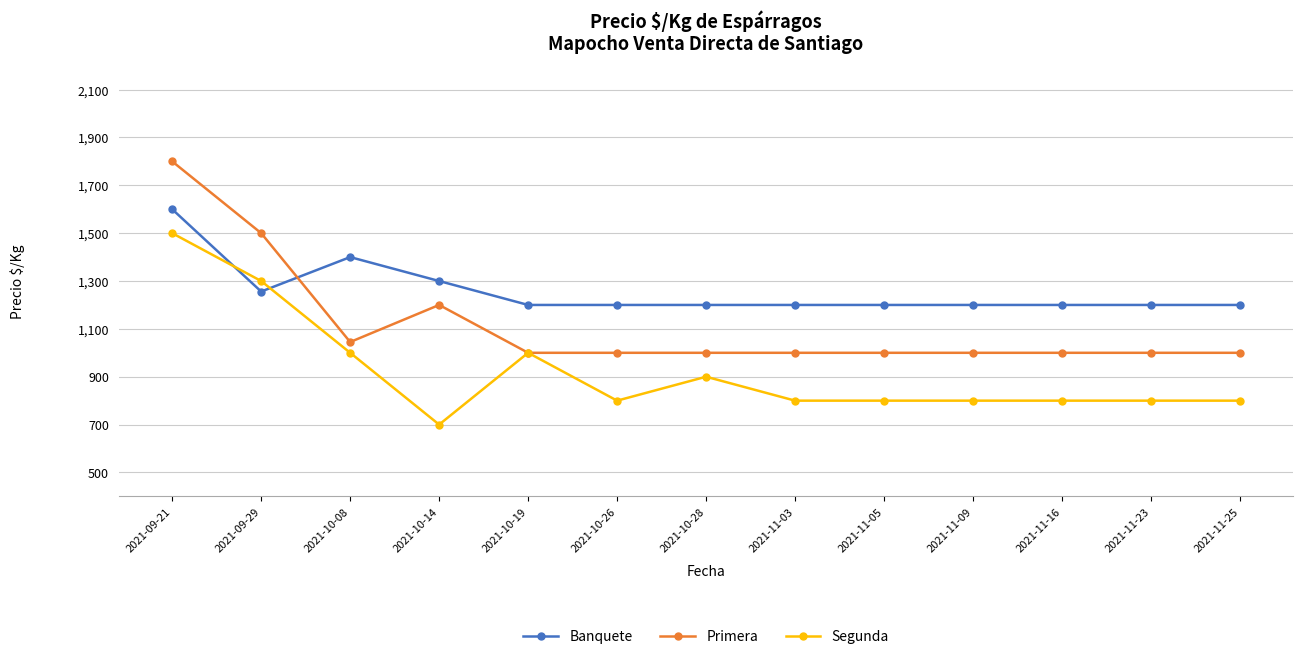

What is the spread (max minus min) of values at 2021-11-16?

400